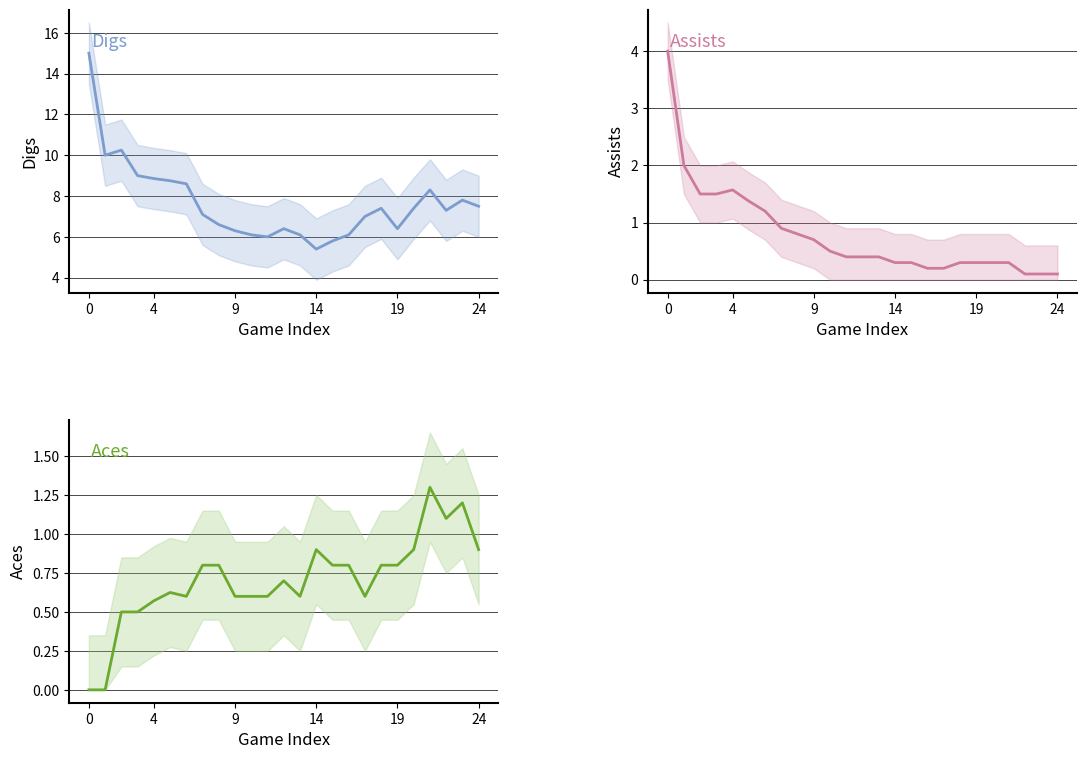

What is the maximum value for Aces?

1.3